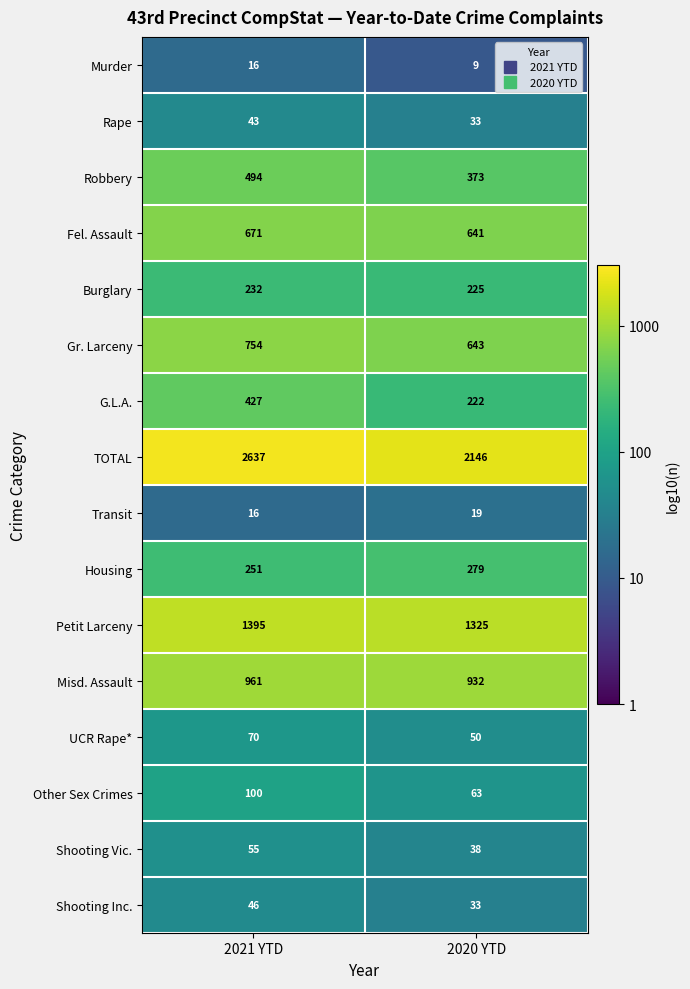

Where is Misd. Assault nearest to the value 946?

2020 YTD